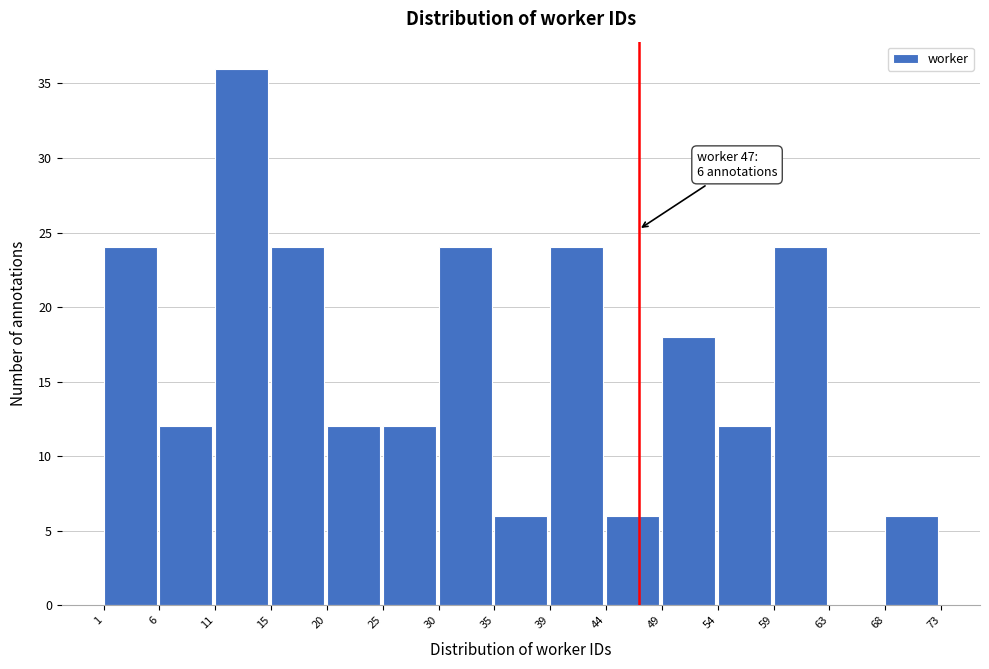

Over which range of the x-axis is the bar tallest?

11 to 15